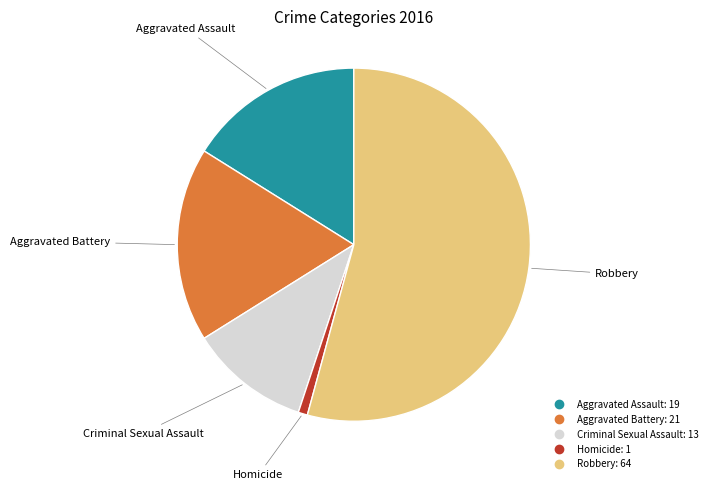

Is Robbery the majority of the pie?

Yes